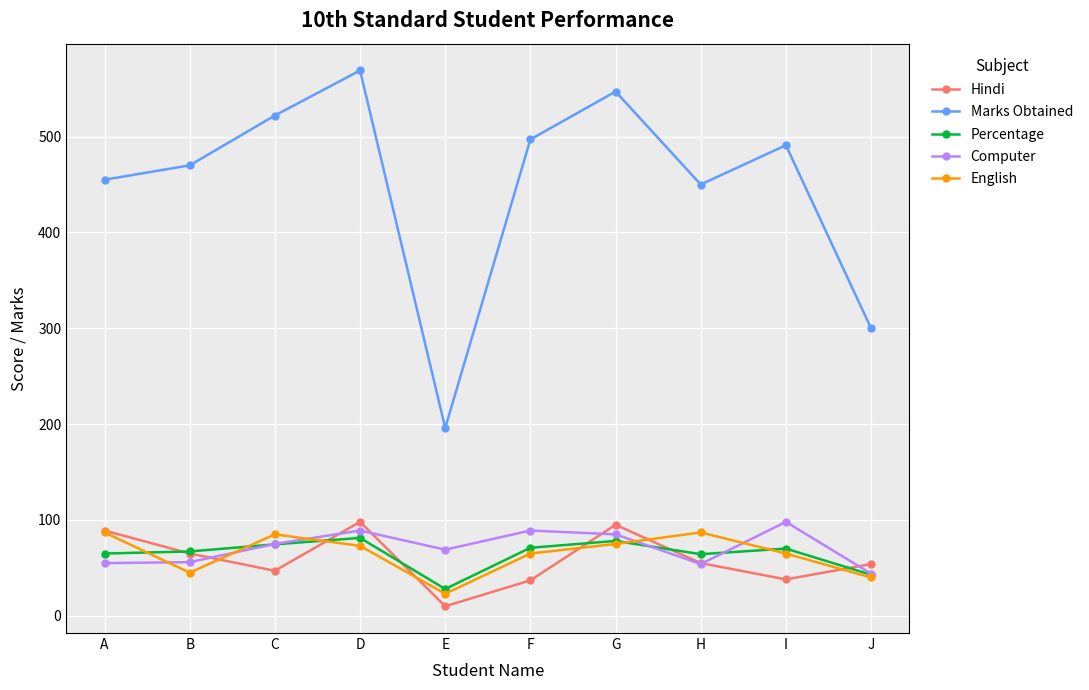

What is the maximum value for Hindi?

98.0